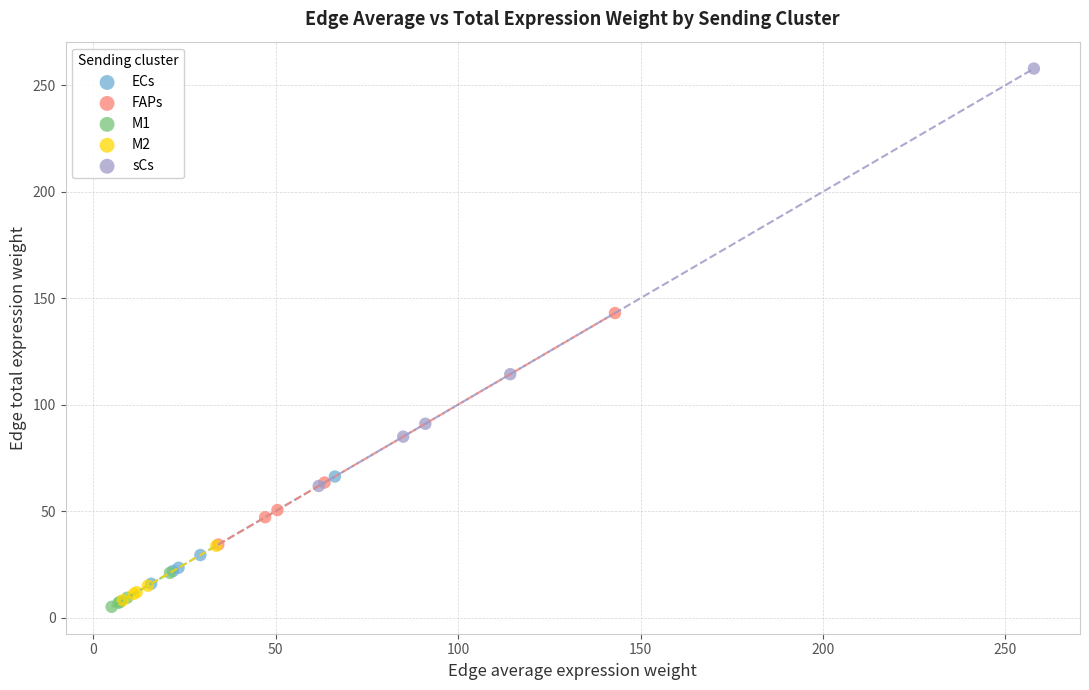

What are all the series names shown in the legend?

ECs, FAPs, M1, M2, sCs